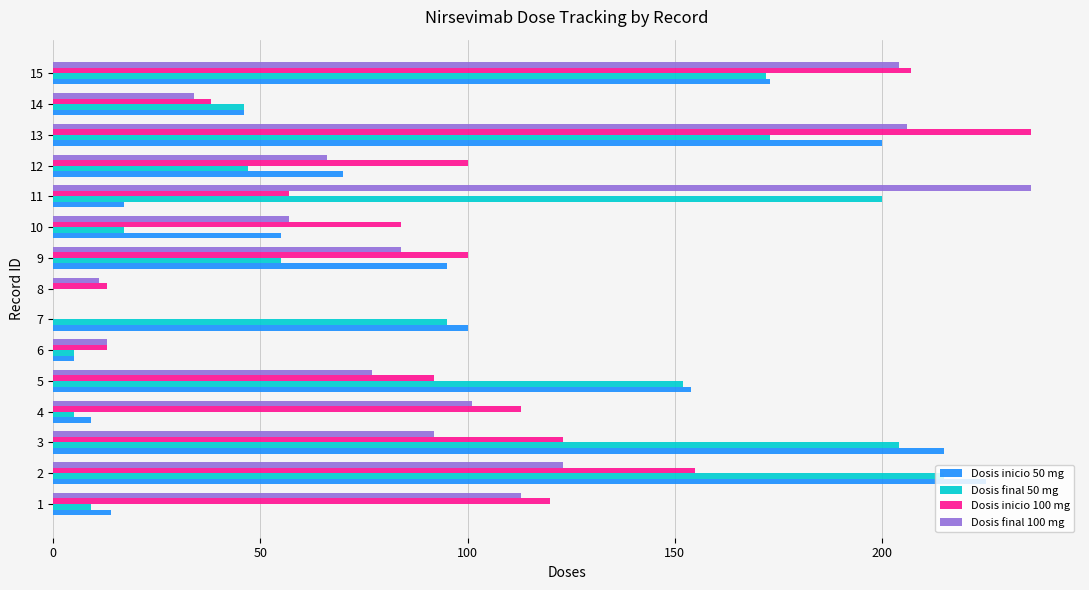

What is the sum of all Dosis inicio 100 mg values?

1451